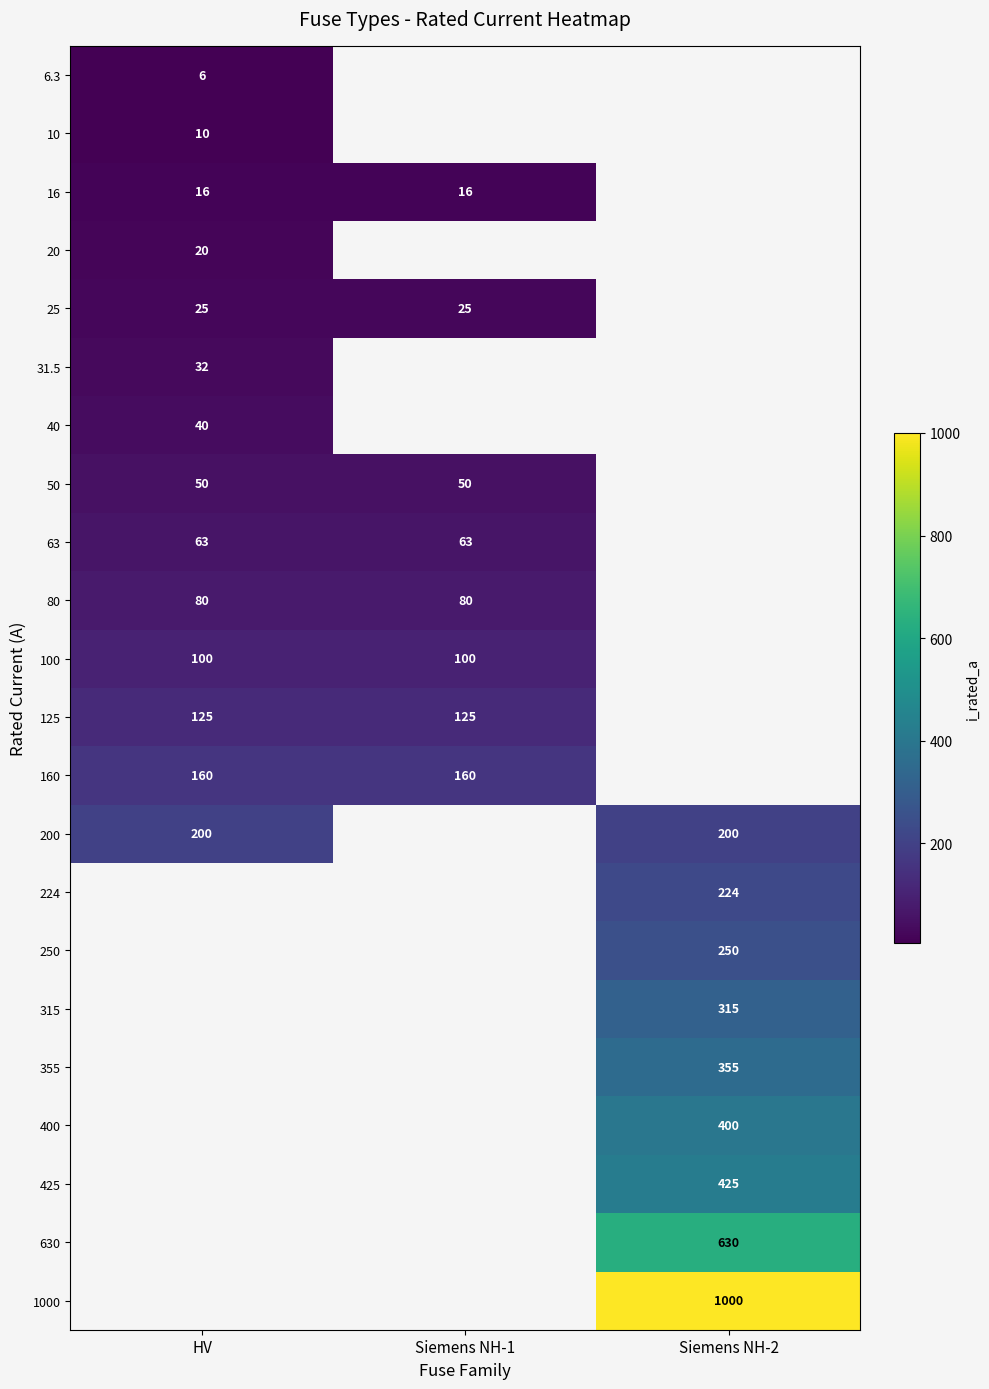

What is the sum of the 16 values at HV and Siemens NH-1?

32.0